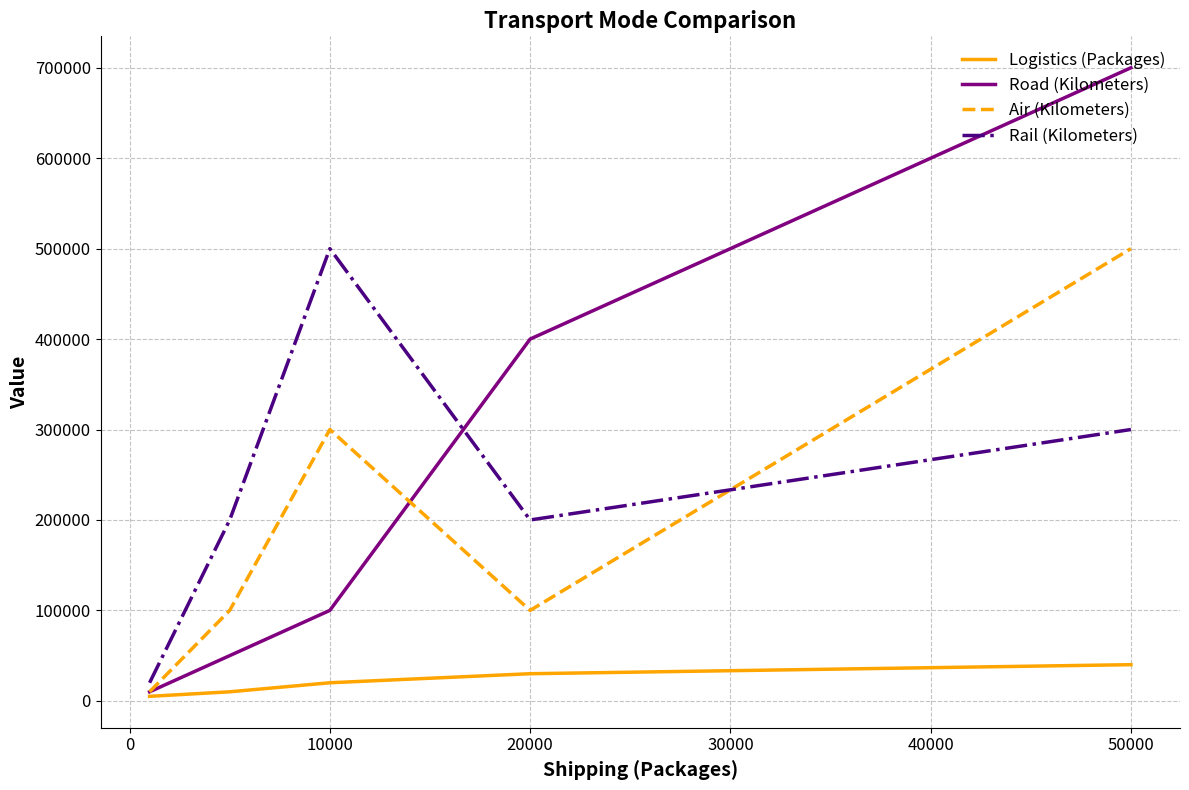

True or false: Rail (Kilometers) and Road (Kilometers) intersect in this chart.

True